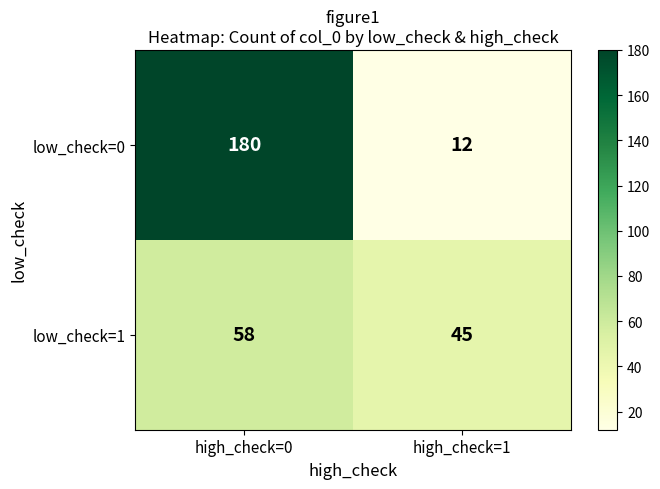

Where is low_check=1 nearest to the value 51?

high_check=1